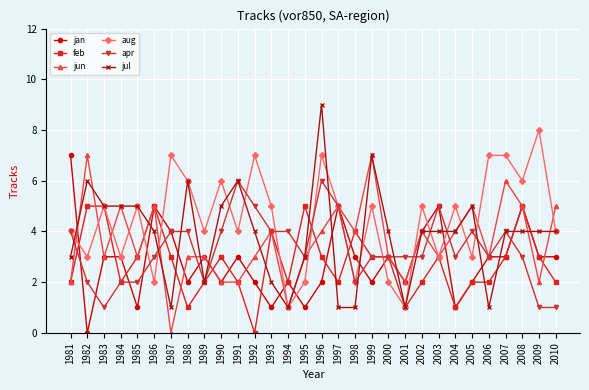

What is the average value of the apr series?

3